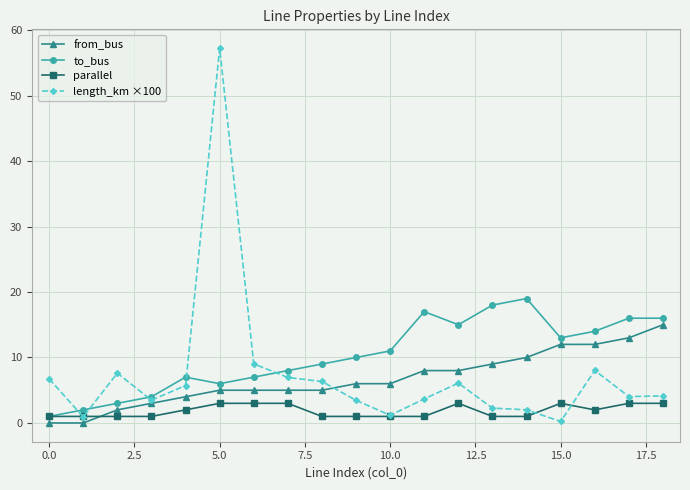

Which series has the largest range (max minus min)?

length_km ×100